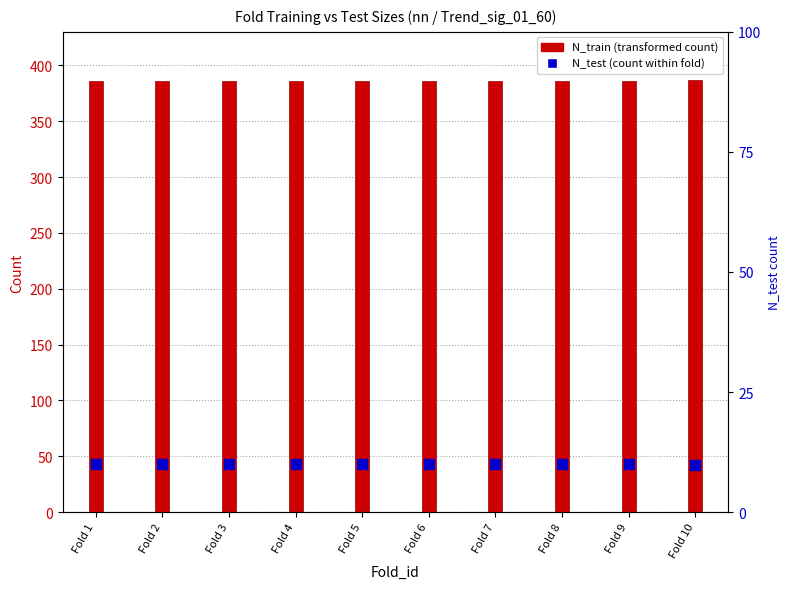

True or false: the data shows 386 at Fold 2.

True